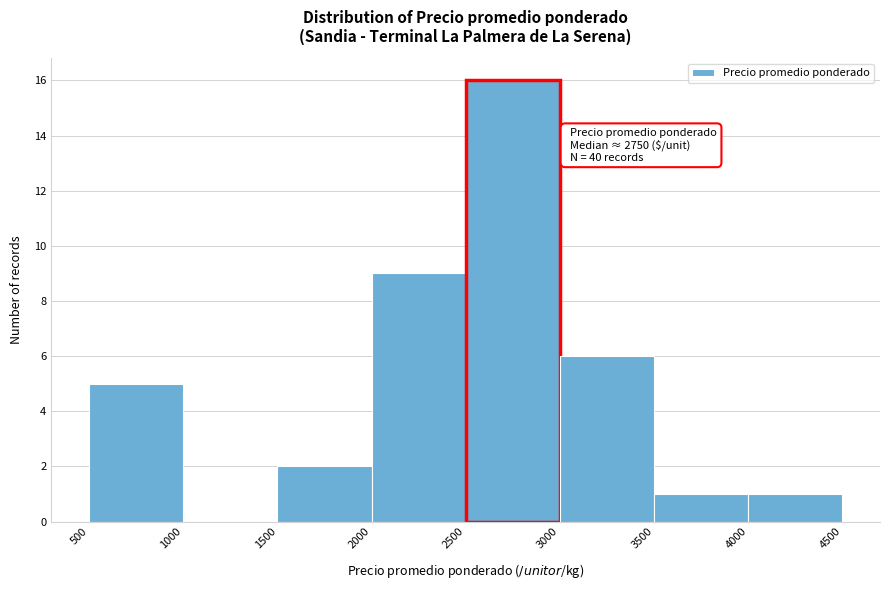

Which range on the x-axis has the tallest bar?

2500 to 3000